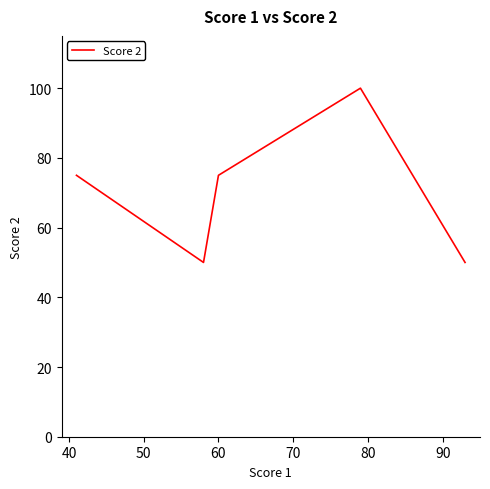

What is the greatest value displayed?

100